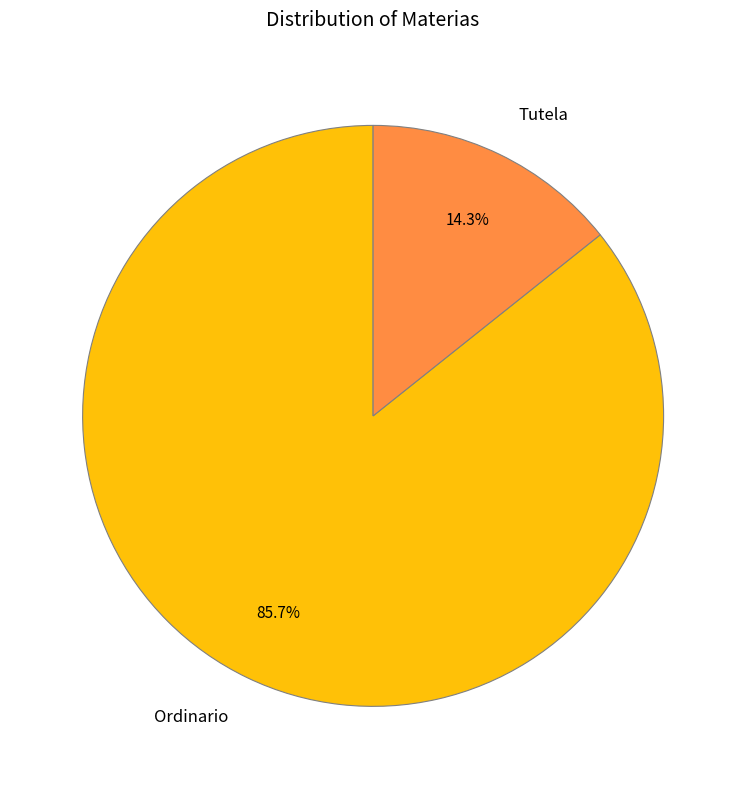

Between Tutela and Ordinario, which is larger?

Ordinario